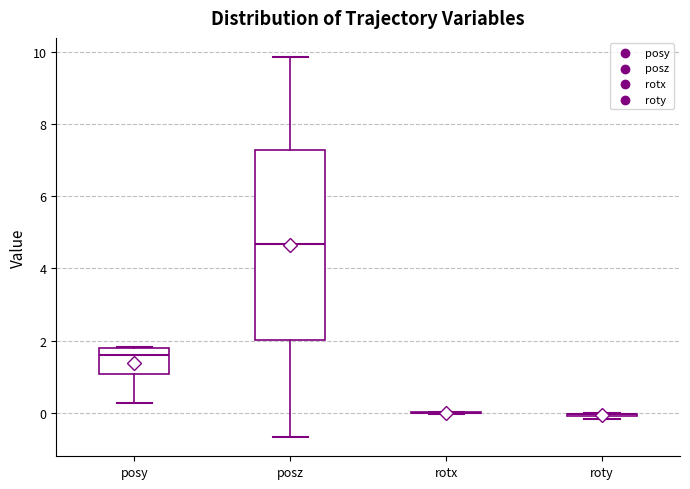

Comparing the boxes themselves (not the whiskers), which one is the tallest?

posz